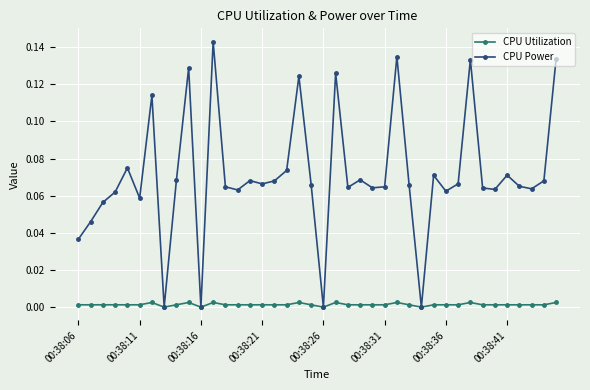

Rank the series by their maximum value, from lowest to highest.

CPU Utilization, CPU Power